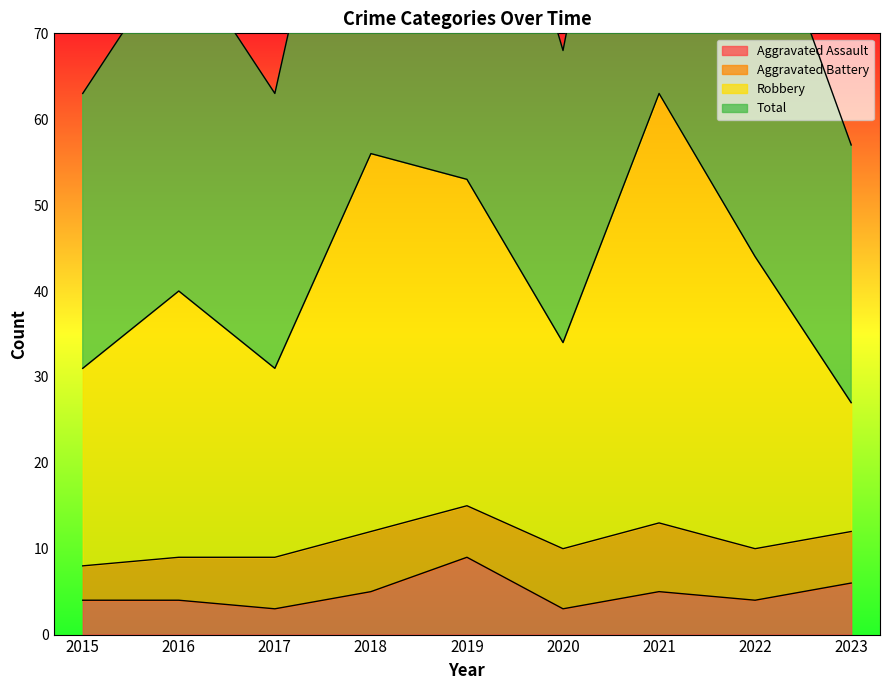

The value of Aggravated Assault at 2019 is 3. True or false?

False